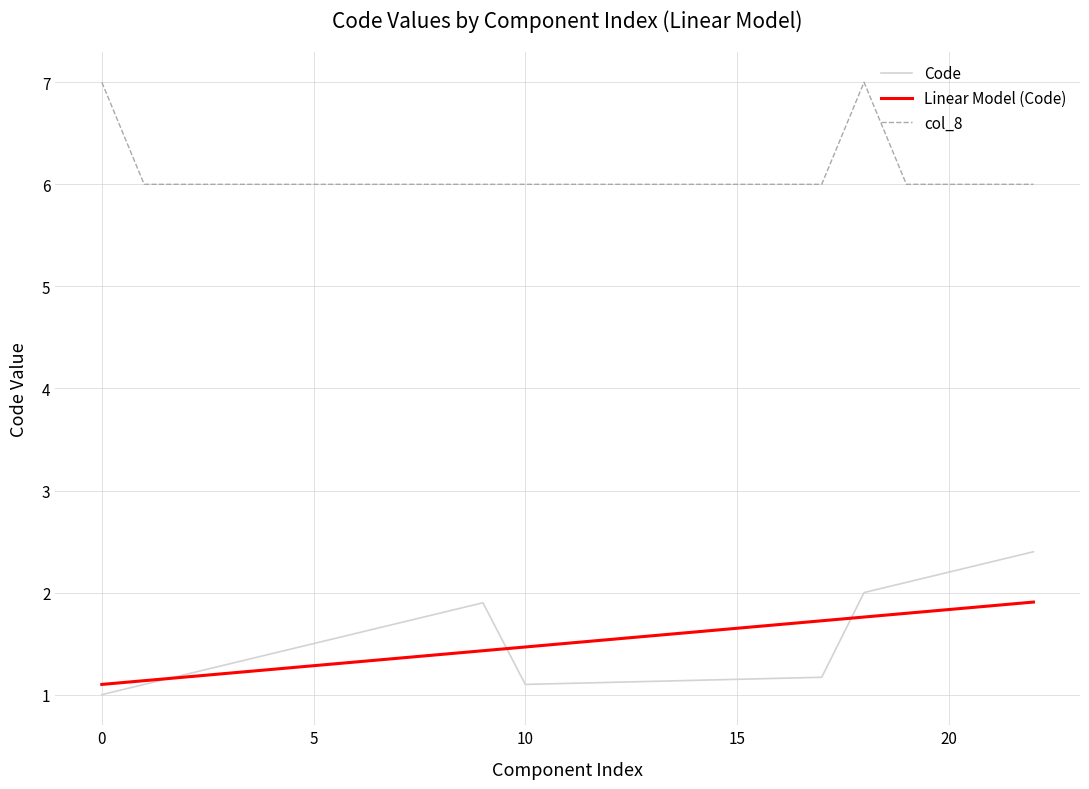

True or false: col_8 has more than 0 interior local peaks.

True